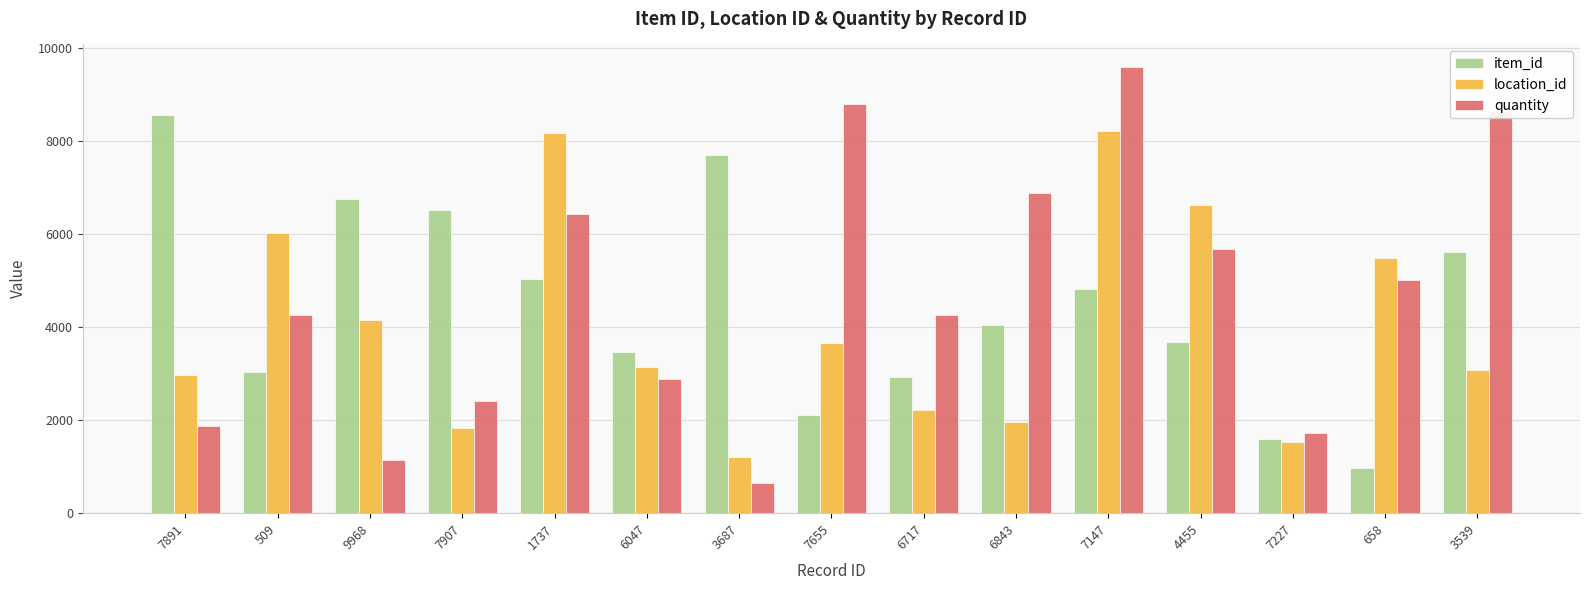

What is the average value of the location_id series?

4020